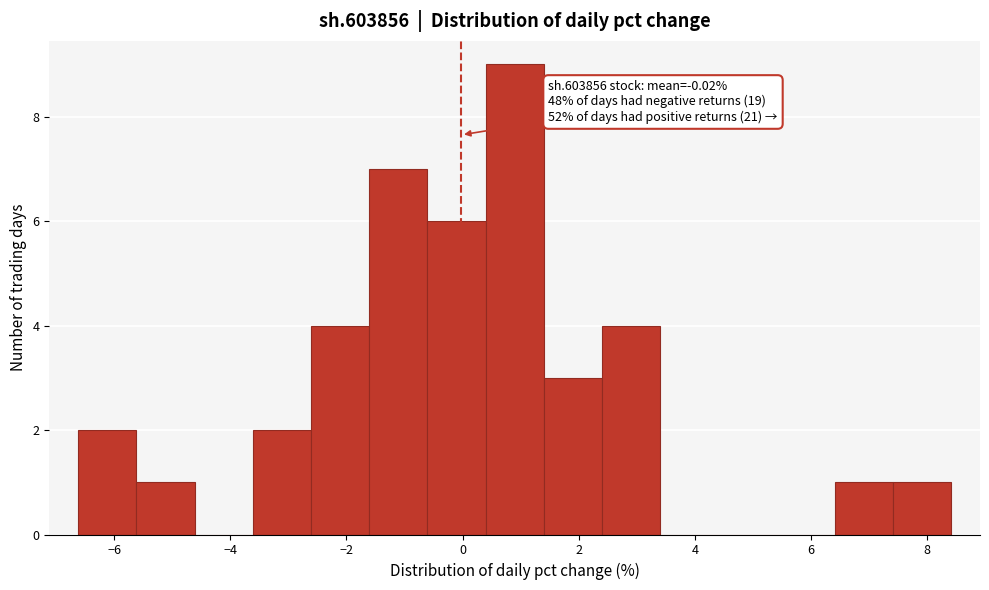

Over which range of the x-axis is the bar tallest?

0.4 to 1.4